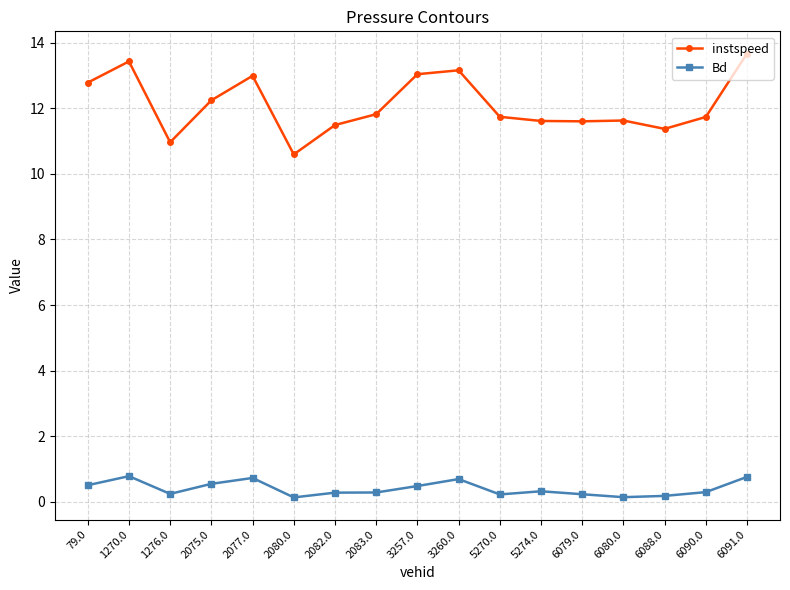

Is it true that Bd equals 0.5 at 79.0?

True